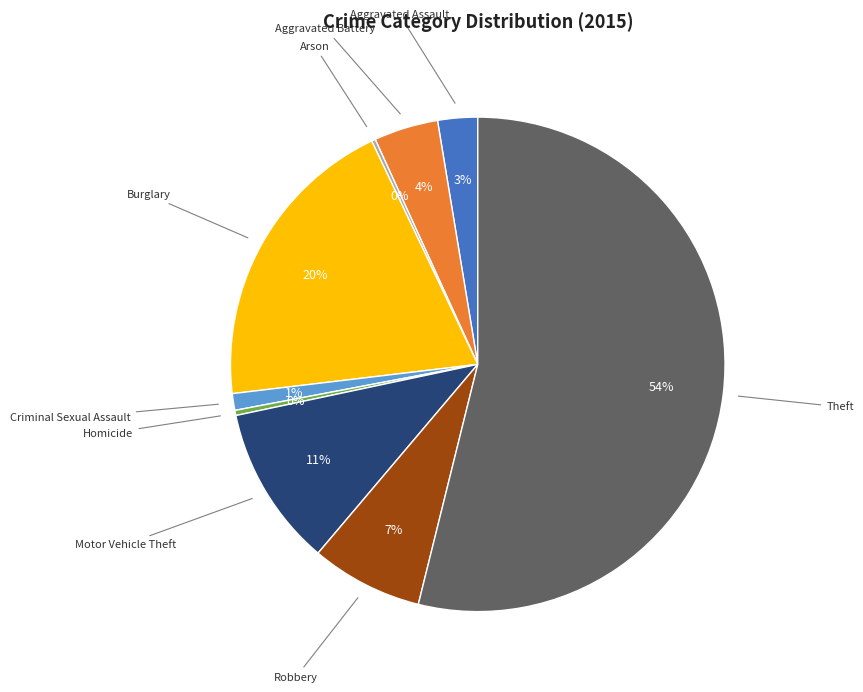

Does any single category account for the majority?

Yes